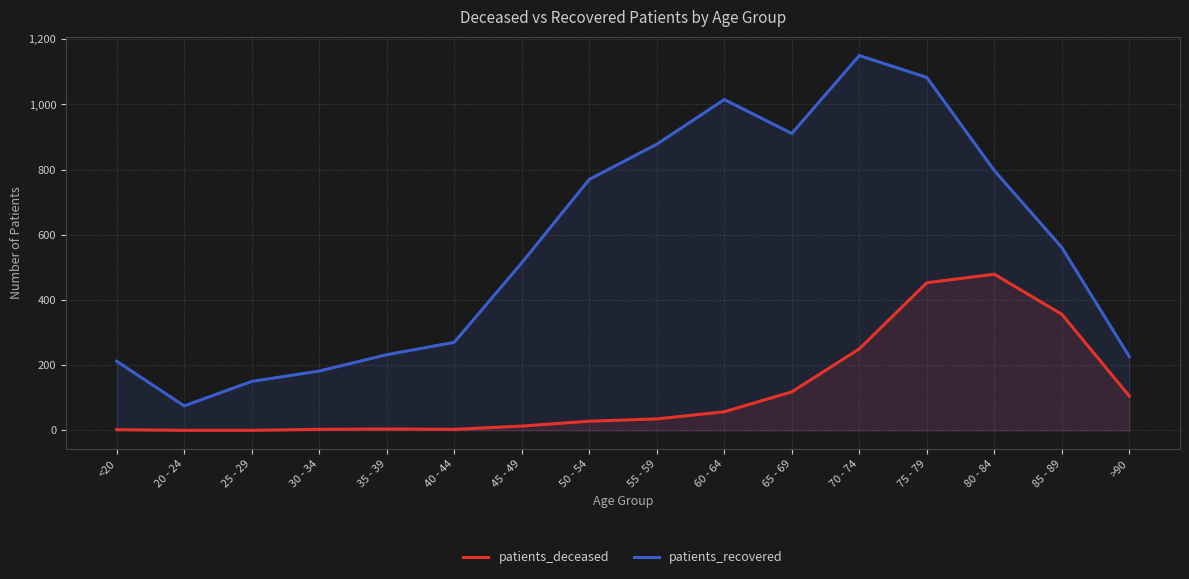

How many lines are shown in the chart?

2